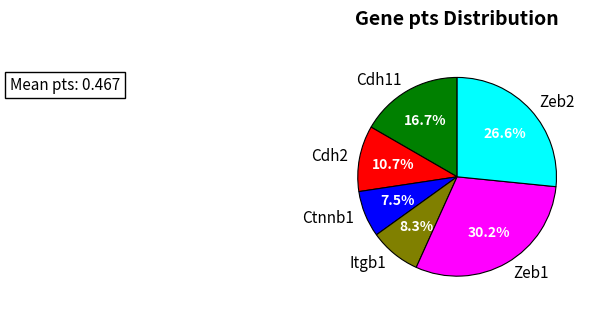

What is the total percentage of Cdh2 and Zeb2?

37.3%